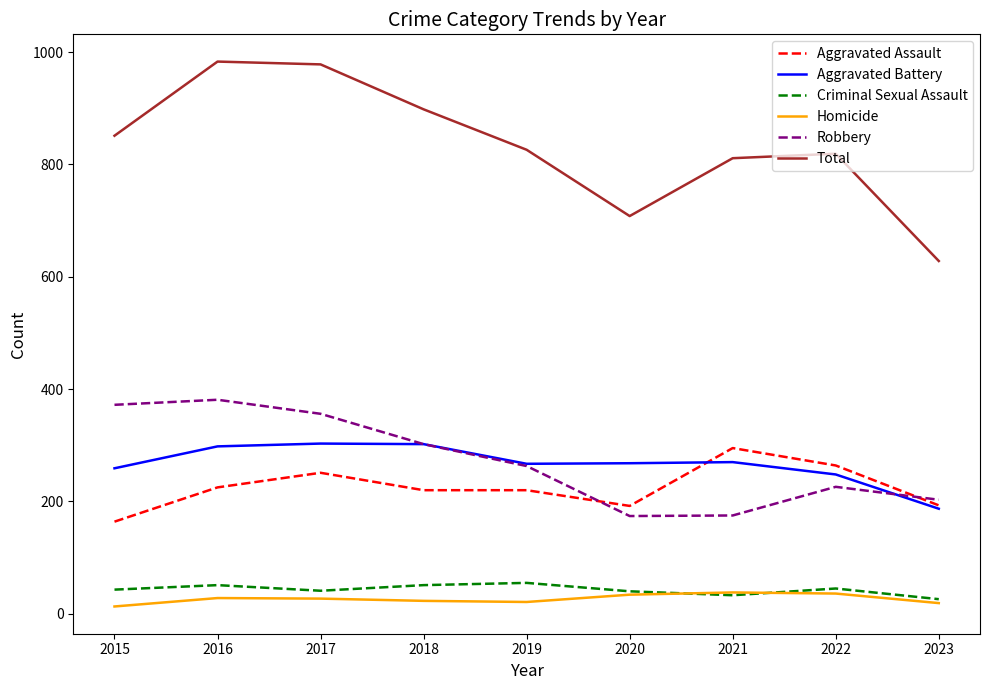

Is it true that Aggravated Assault equals 63 at 2016?

False